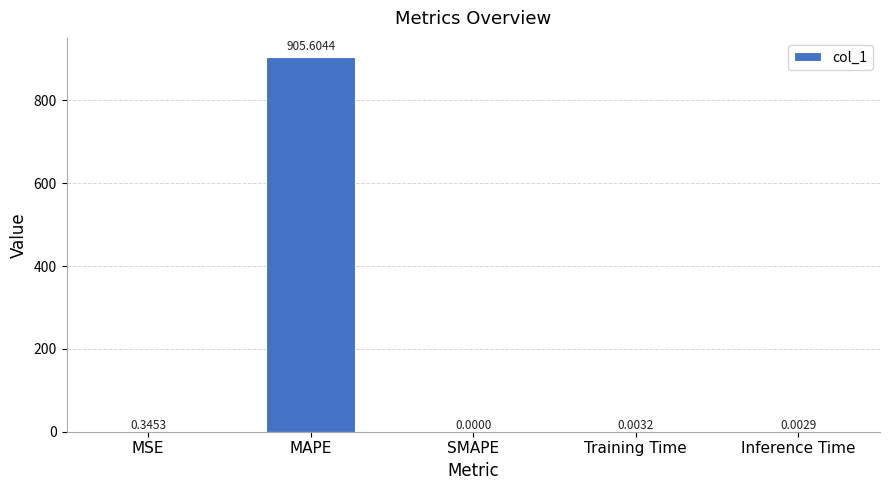

What is the sum of the values at MAPE and SMAPE?

905.6